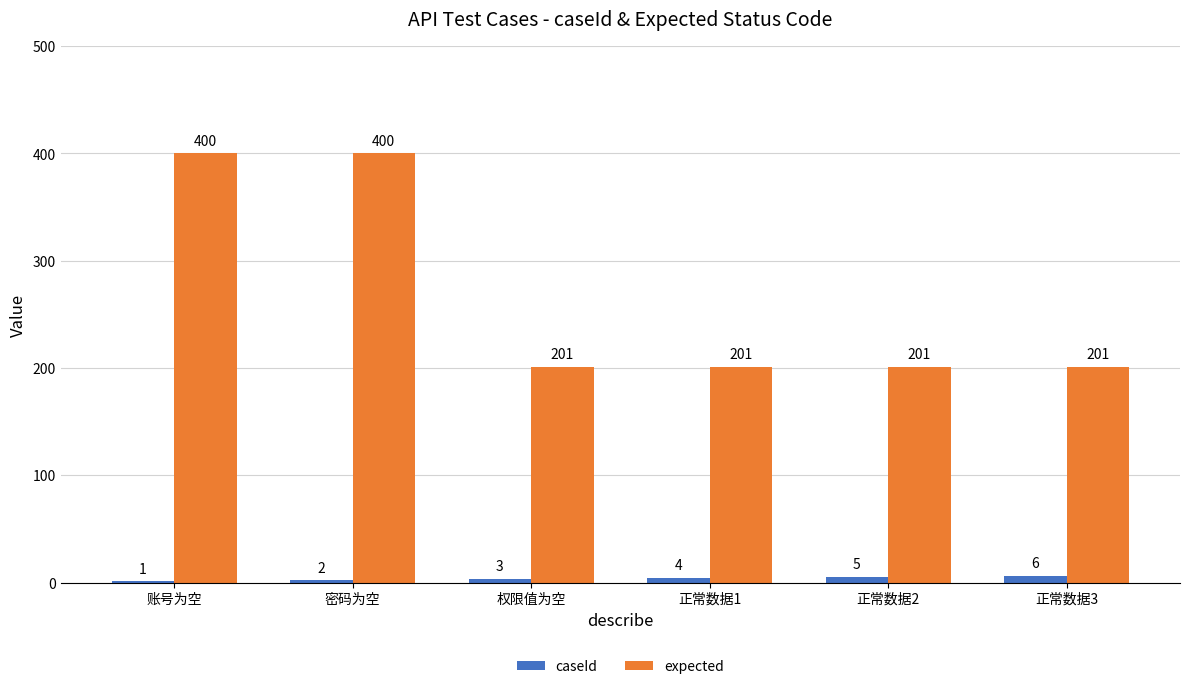

The caseId series shows 3 at 权限值为空. True or false?

True